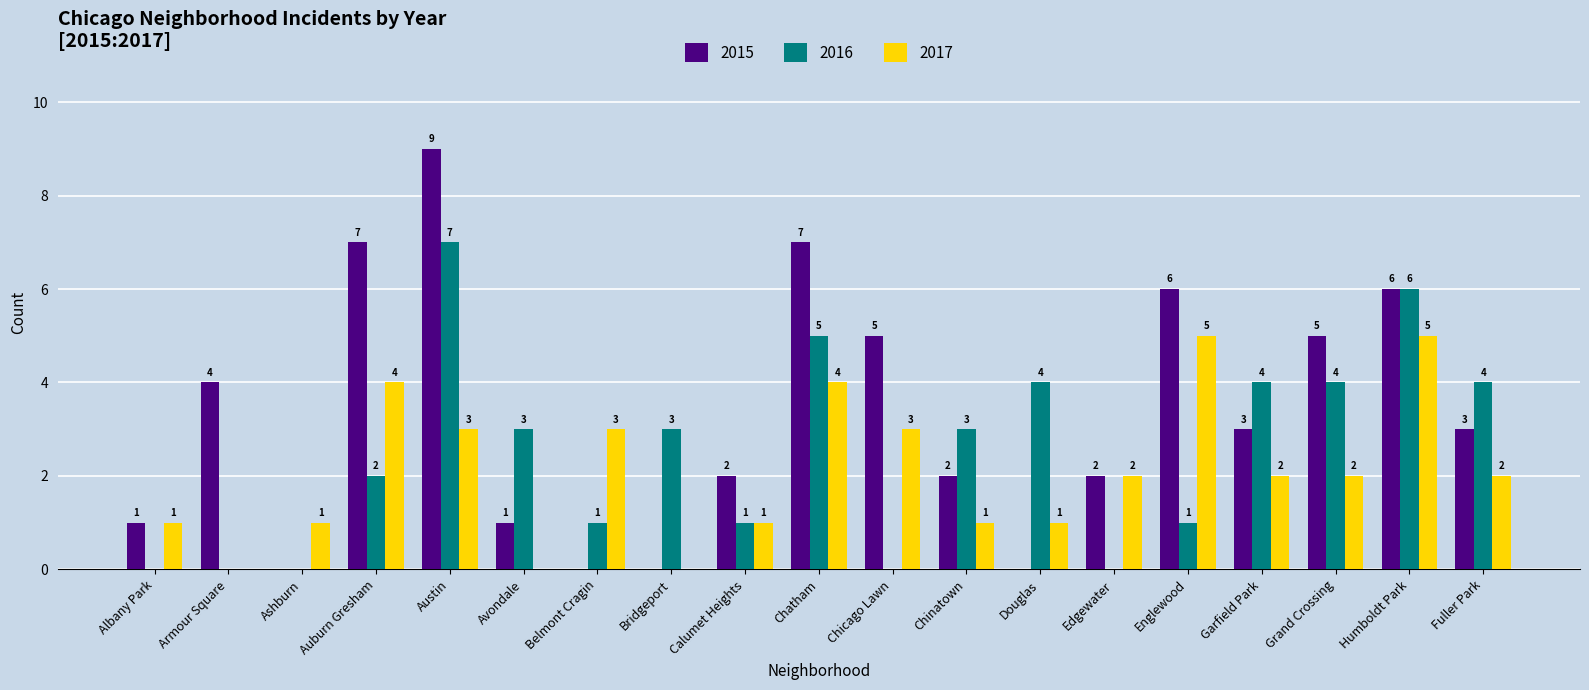

Reading left to right, transcribe all the data shown in this chart.

2015: Albany Park=1	Armour Square=4	Ashburn=0	Auburn Gresham=7	Austin=9	Avondale=1	Belmont Cragin=0	Bridgeport=0	Calumet Heights=2	Chatham=7	Chicago Lawn=5	Chinatown=2	Douglas=0	Edgewater=2	Englewood=6	Garfield Park=3	Grand Crossing=5	Humboldt Park=6	Fuller Park=3
2016: Albany Park=0	Armour Square=0	Ashburn=0	Auburn Gresham=2	Austin=7	Avondale=3	Belmont Cragin=1	Bridgeport=3	Calumet Heights=1	Chatham=5	Chicago Lawn=0	Chinatown=3	Douglas=4	Edgewater=0	Englewood=1	Garfield Park=4	Grand Crossing=4	Humboldt Park=6	Fuller Park=4
2017: Albany Park=1	Armour Square=0	Ashburn=1	Auburn Gresham=4	Austin=3	Avondale=0	Belmont Cragin=3	Bridgeport=0	Calumet Heights=1	Chatham=4	Chicago Lawn=3	Chinatown=1	Douglas=1	Edgewater=2	Englewood=5	Garfield Park=2	Grand Crossing=2	Humboldt Park=5	Fuller Park=2